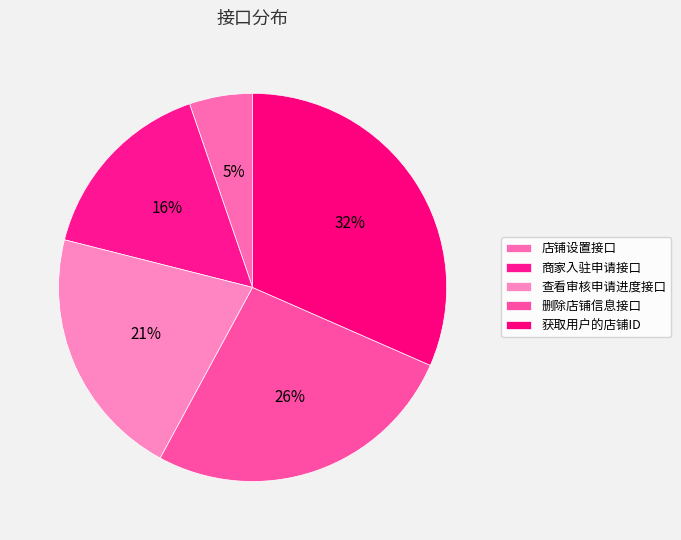

Rank the categories by value from highest to lowest.

获取用户的店铺ID, 删除店铺信息接口, 查看审核申请进度接口, 商家入驻申请接口, 店铺设置接口